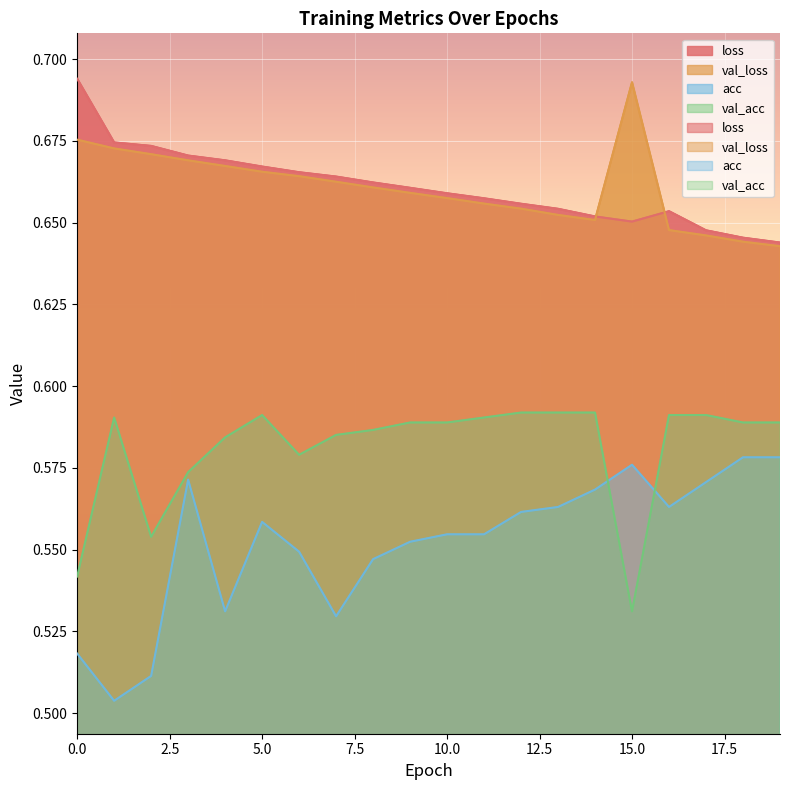

Where is loss nearest to the value 0?

19